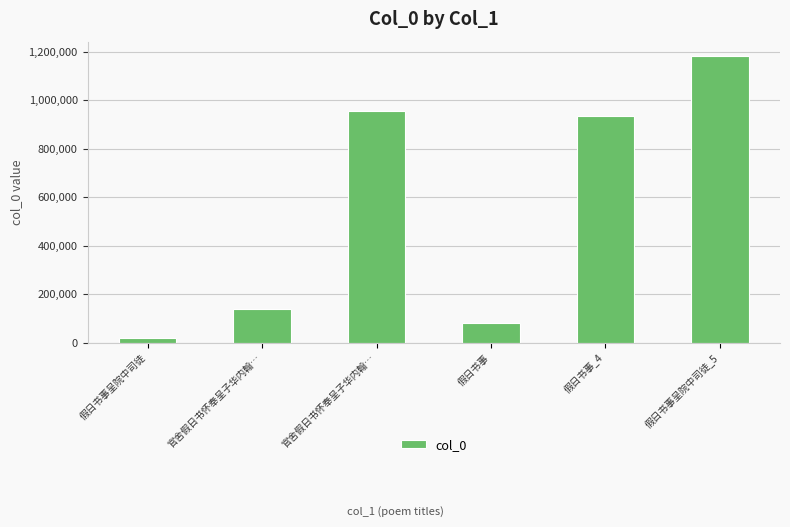

How many values are below 933842?

3